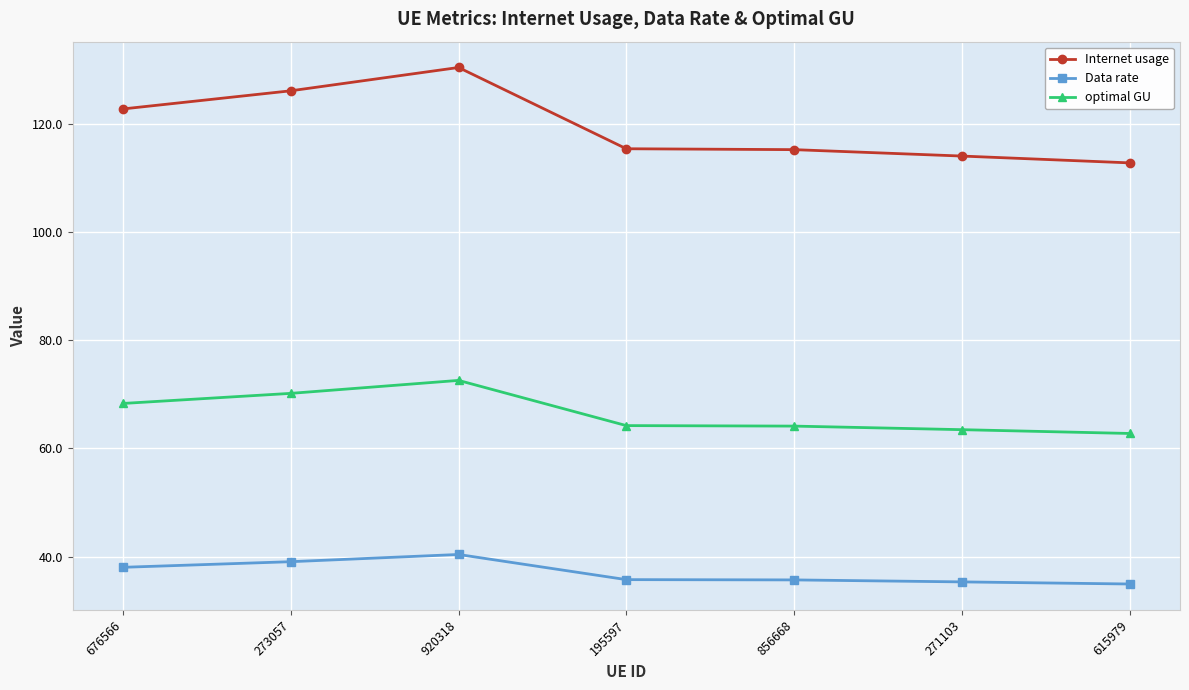

Count the number of categories in the chart.

7